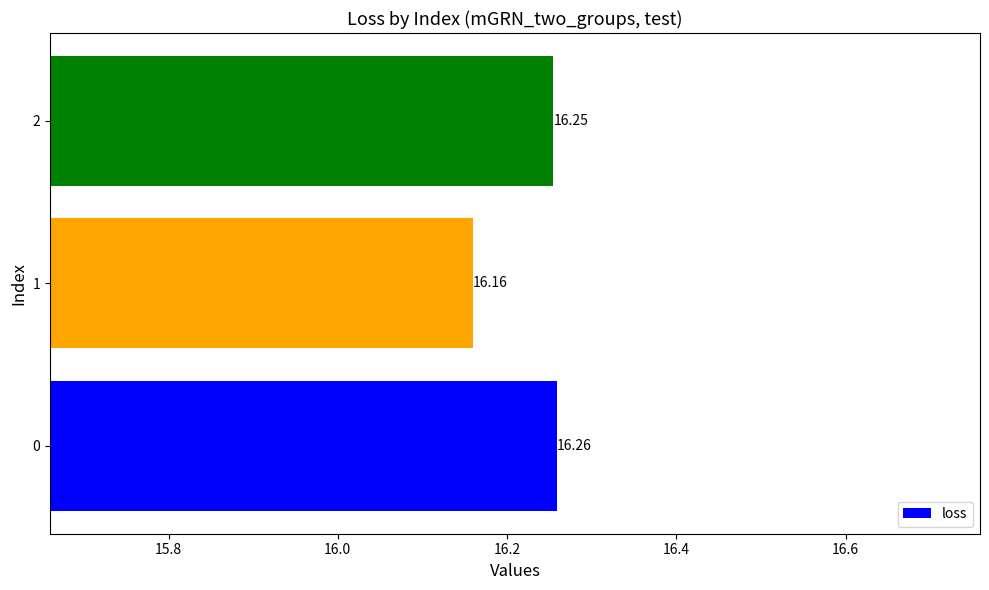

Which category has the lowest value across all series?

1